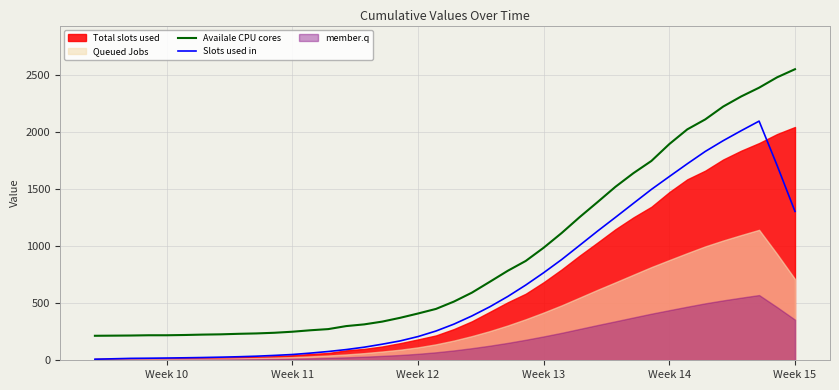

True or false: Availale CPU cores and Slots used in cross at least once.

False